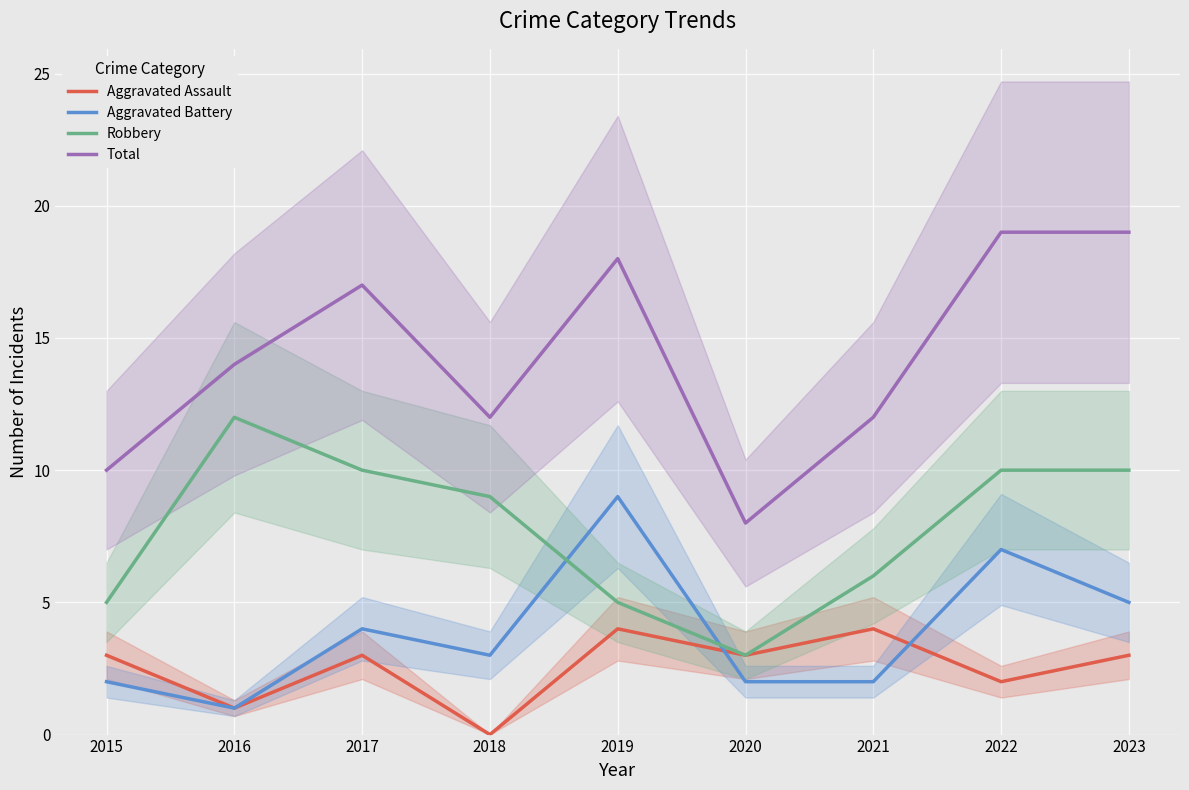

How many Robbery values are between 5 and 10?

7